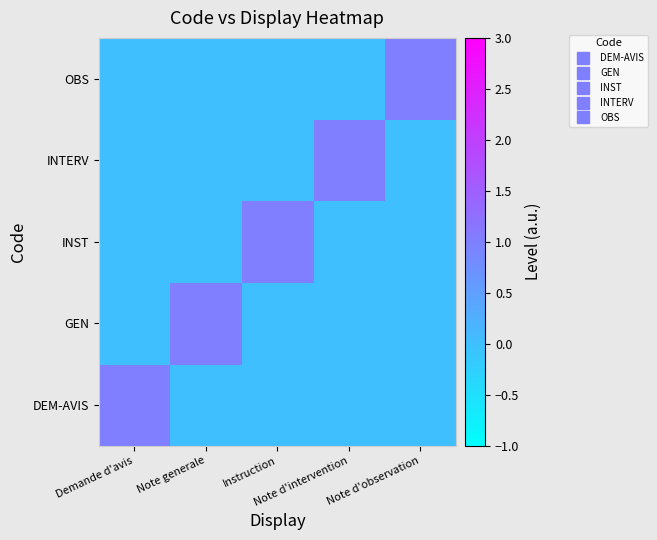

What is the greatest value displayed?

1